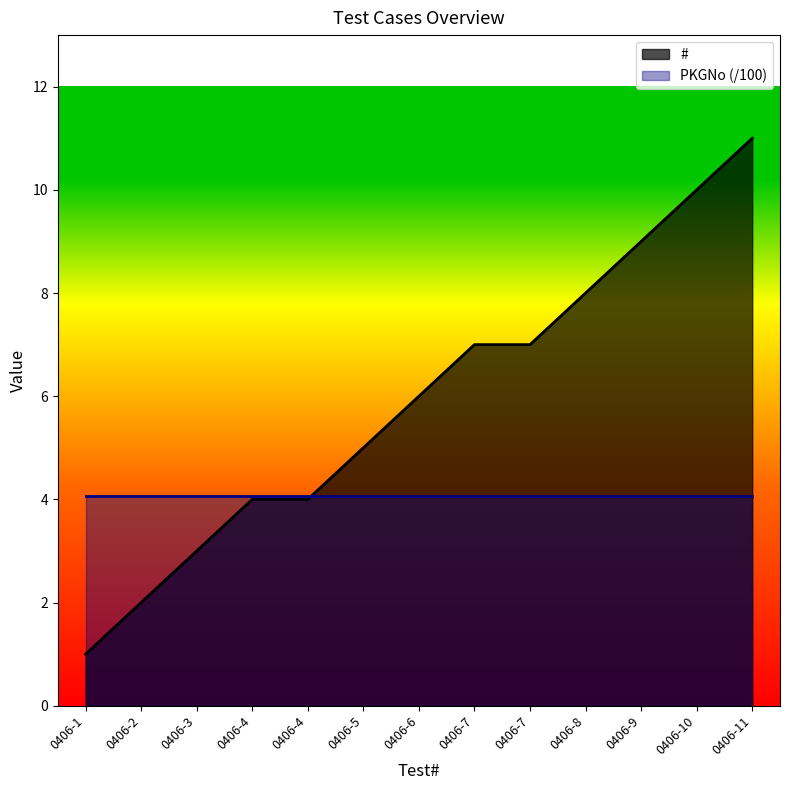

List the labels in order of value, largest first.

0406-11, 0406-10, 0406-9, 0406-8, 0406-7, 0406-7, 0406-6, 0406-5, 0406-4, 0406-4, 0406-3, 0406-2, 0406-1